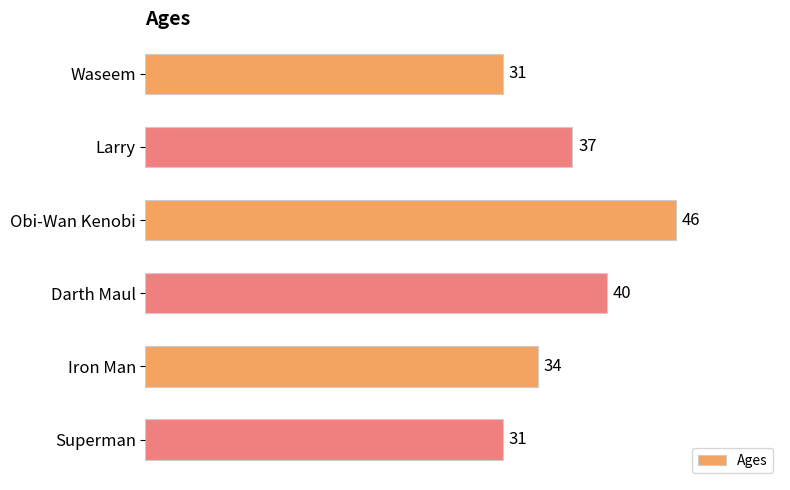

What position from the bottom is Larry?

5